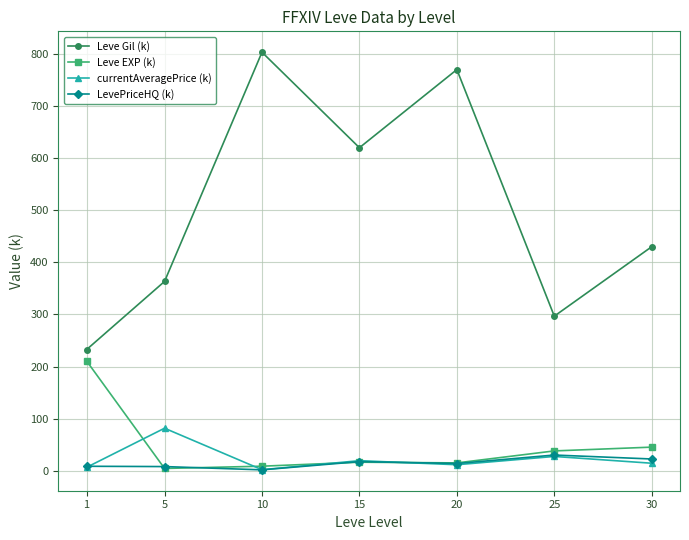

What is the average value of the currentAveragePrice (k) series?

23.2